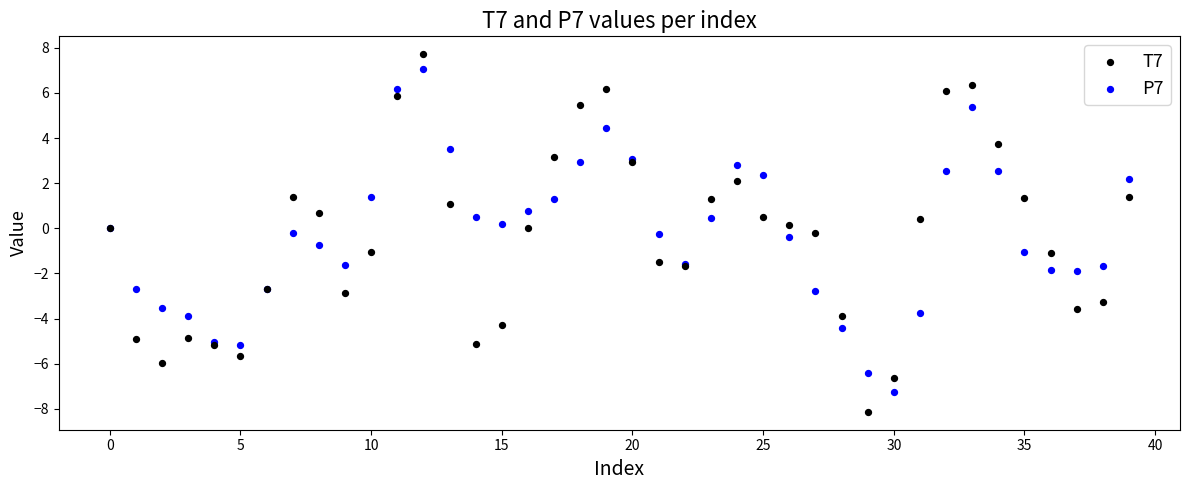

Which series has the widest spread of Y values?

T7